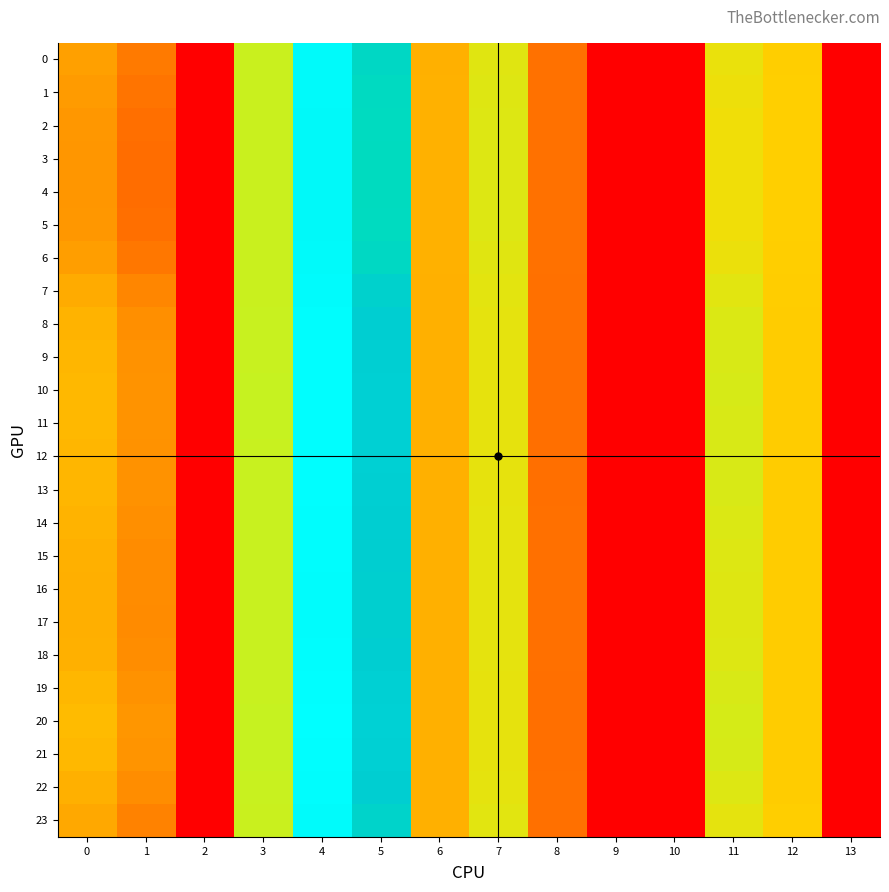

What is the difference between the highest and lowest values at 11?

1.4